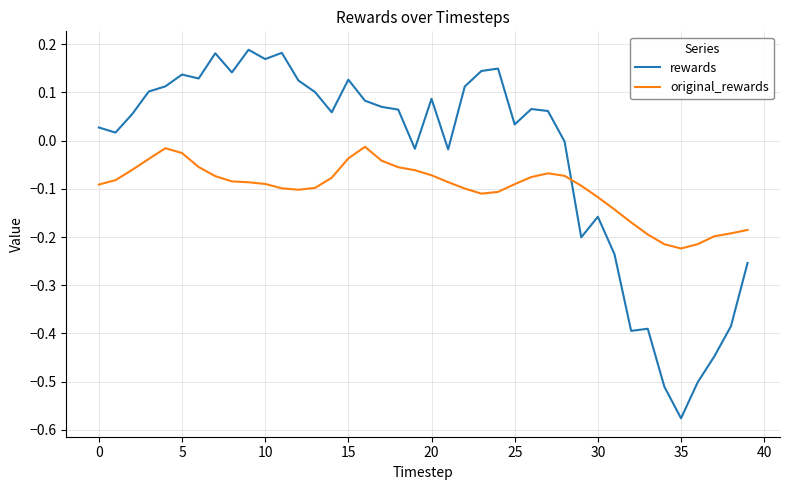

What is the difference between the maximum and minimum values in the rewards series?

0.8